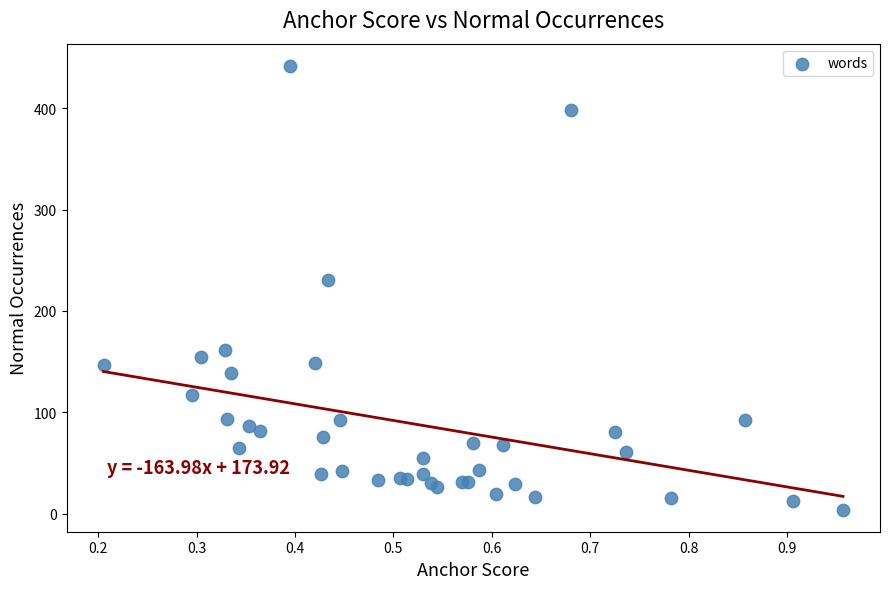

What Y value in the scatter plot is closest to 223?

231